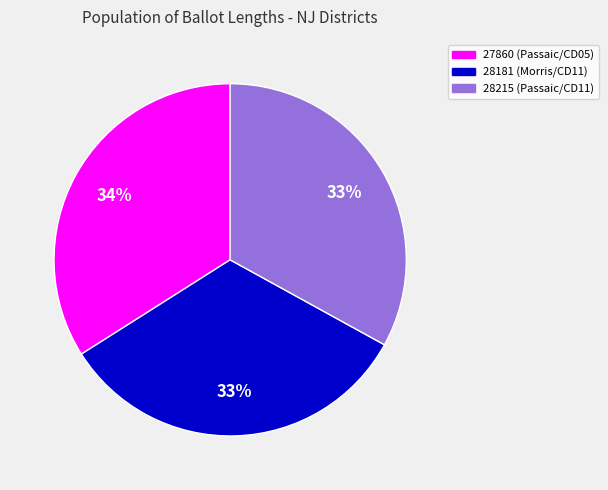

What percentage is the 28215 (Passaic/CD11) slice, to the nearest percent?

33%